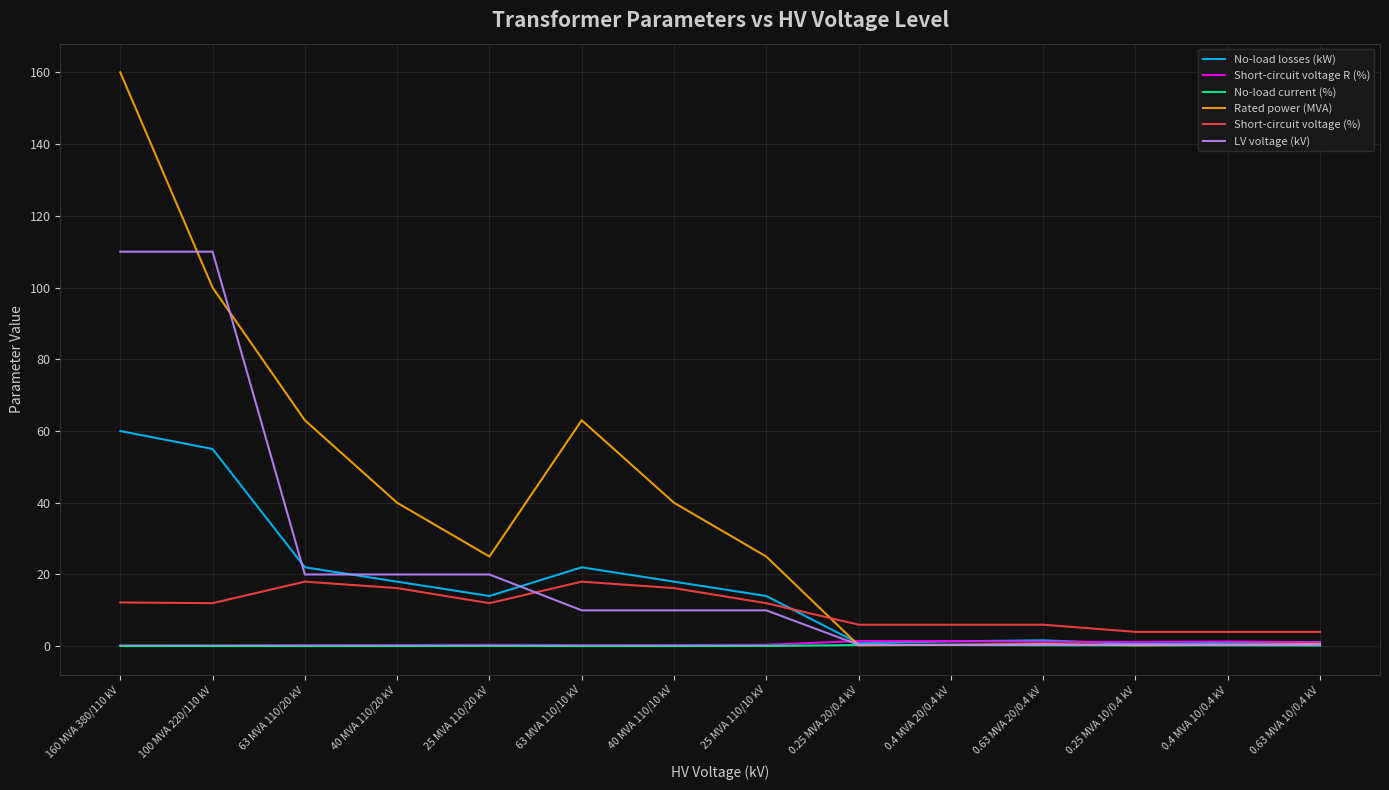

What position from the left is 0.25 MVA 10/0.4 kV?

12